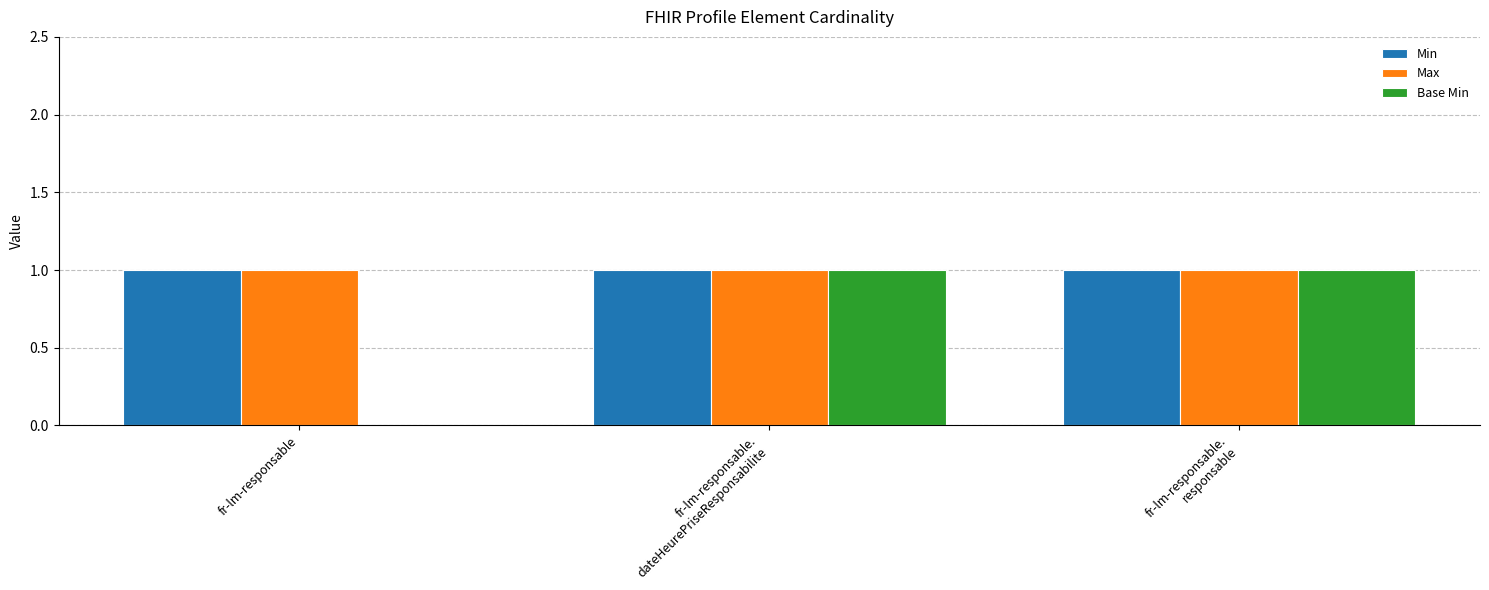

The Base Min series shows 0 at fr-lm-responsable. True or false?

True